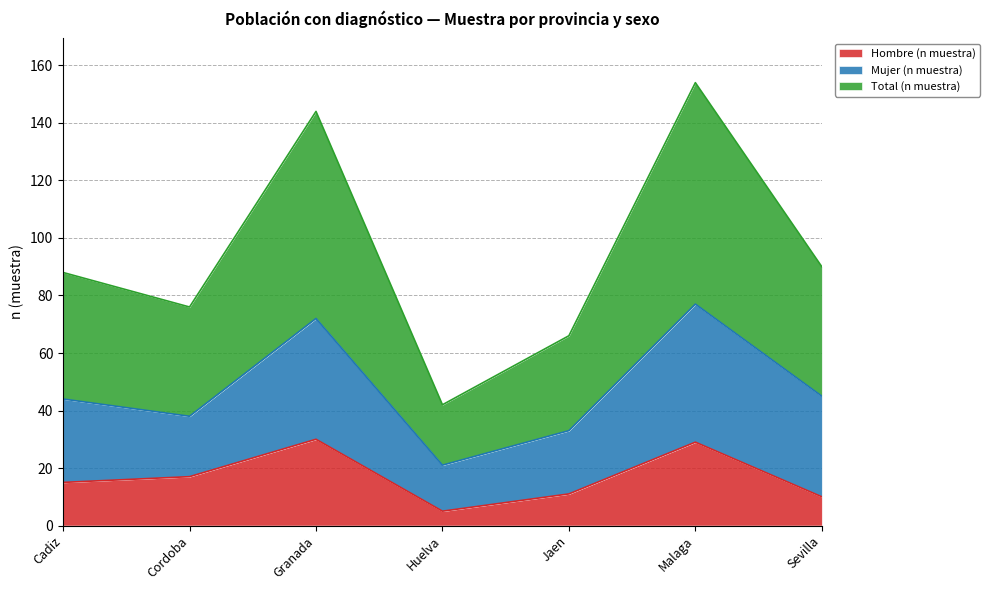

Read the Hombre (n muestra) value at Granada.

30